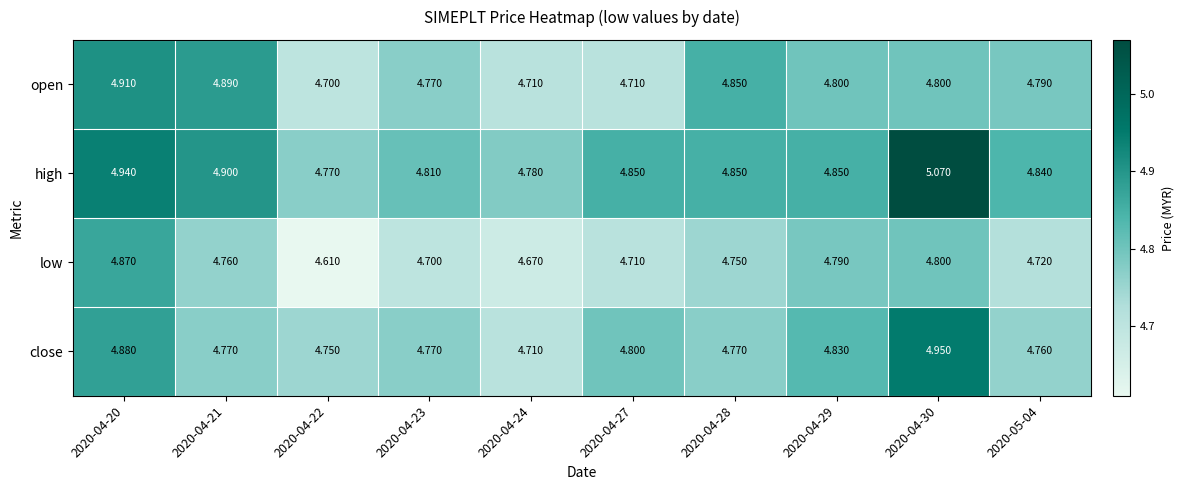

Which series has the widest spread of values?

high